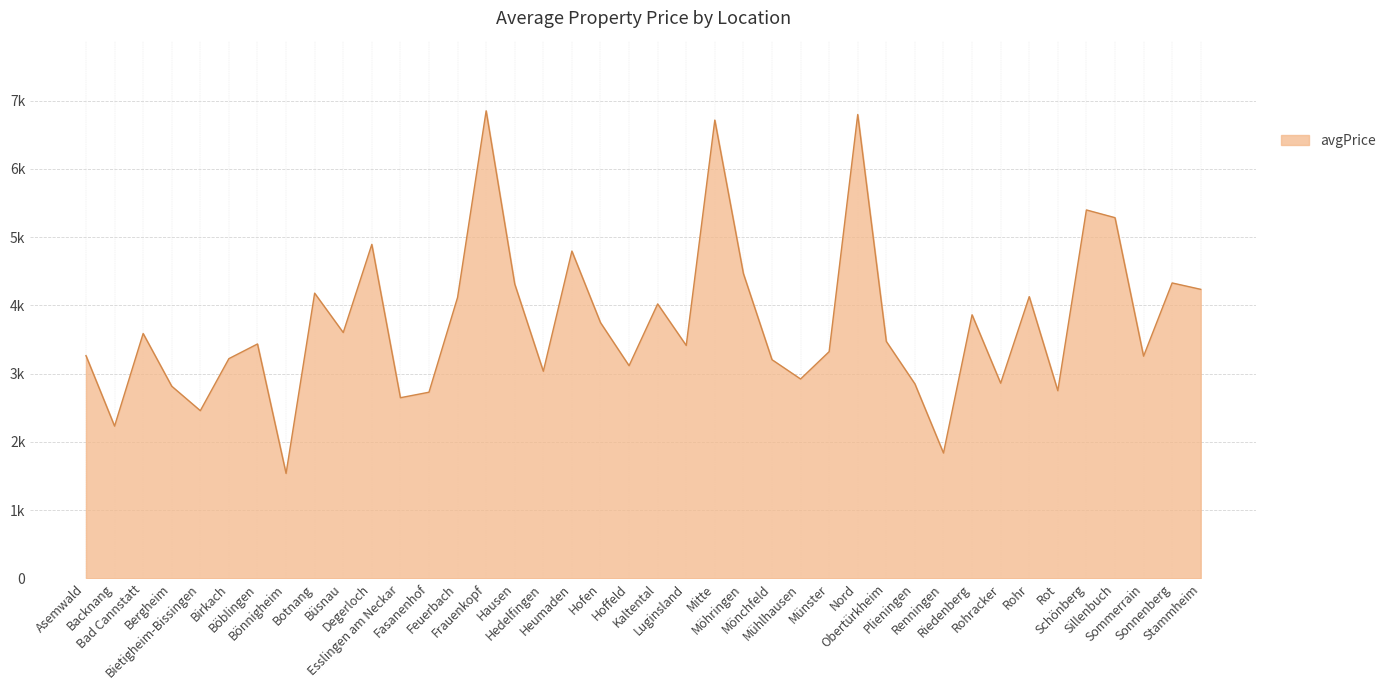

Does the chart display data point markers on the line(s)?

No